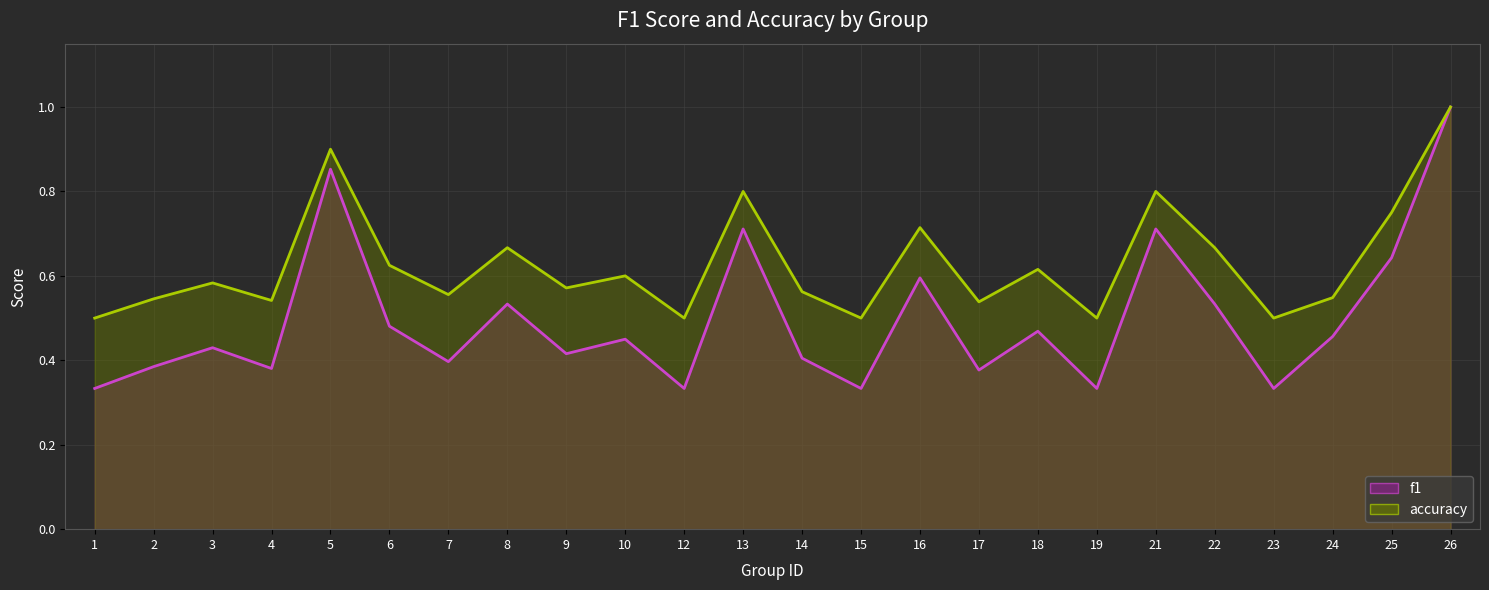

Which category has the highest value in the f1 series?

26